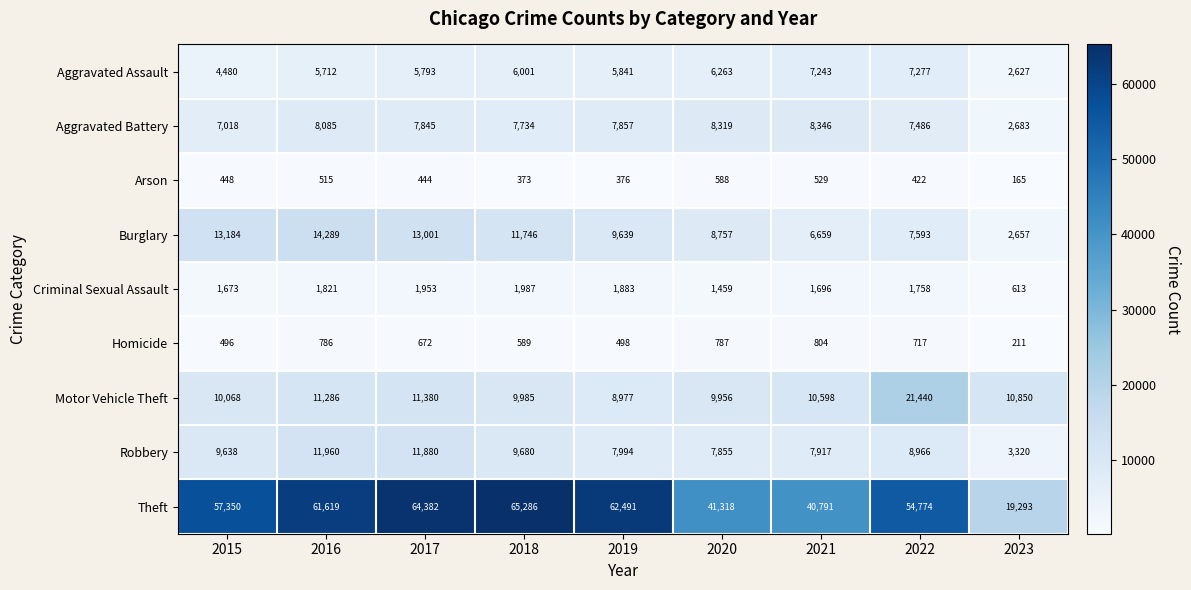

Which series changed the most between 2022 and 2023?

Theft